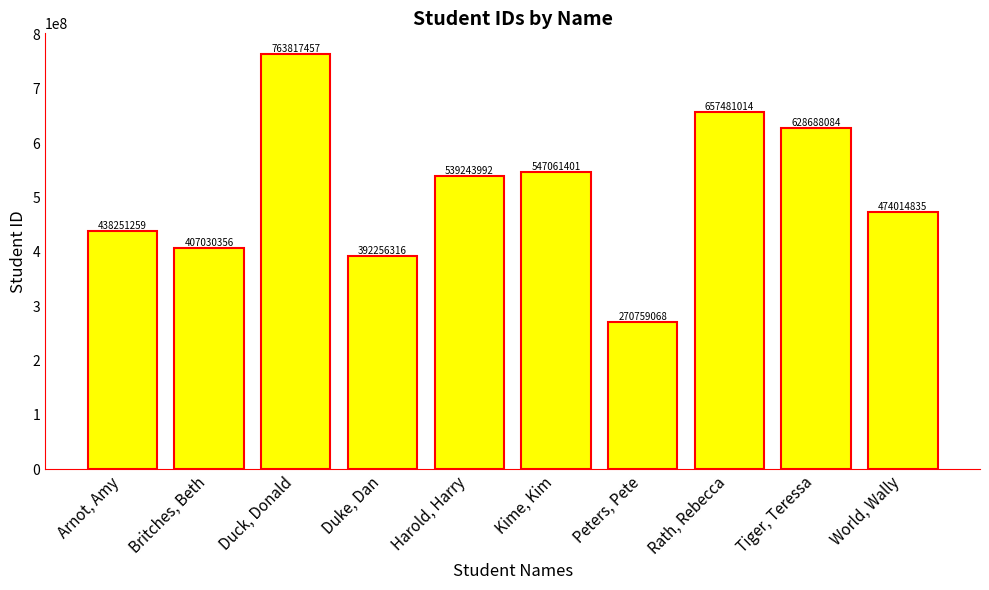

What is the difference between the second highest and second lowest values?

265224698